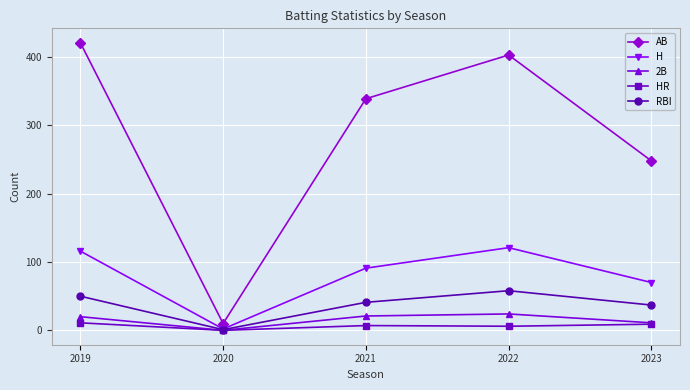

At how many categories does at least one series exceed 64?

4